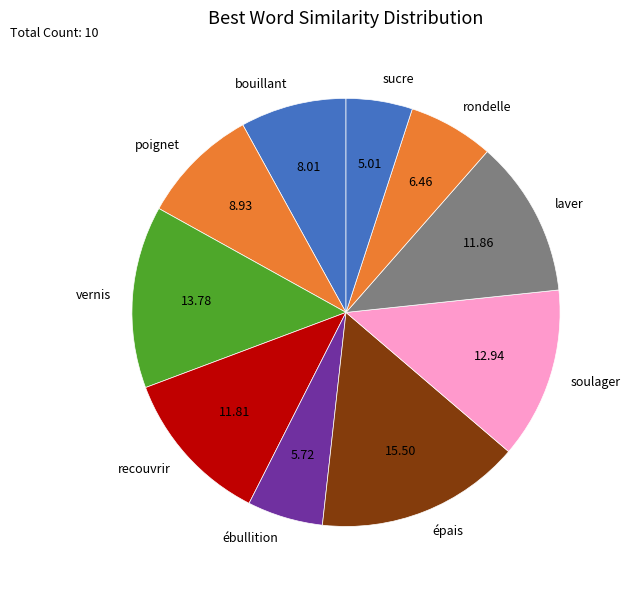

Is vernis the majority of the pie?

No